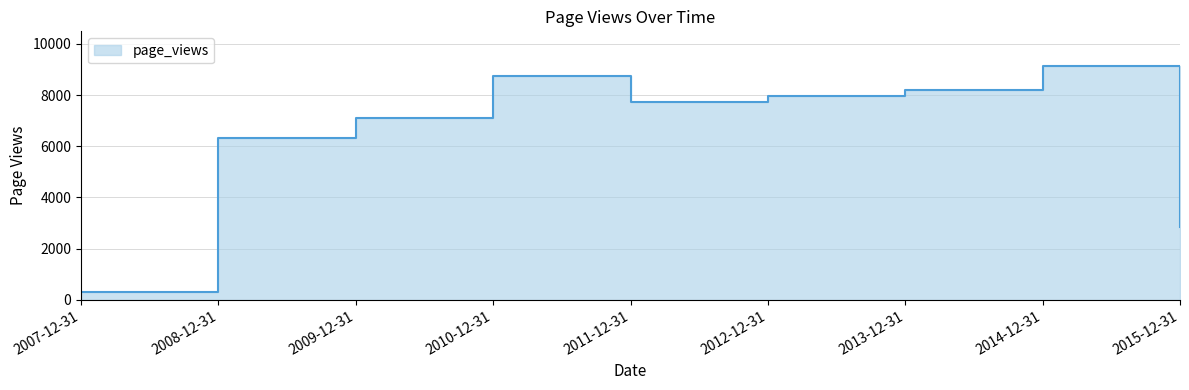

Reading left to right, extract all data points from this chart.

2007-12-31=305	2008-12-31=6319	2009-12-31=7089	2010-12-31=8760	2011-12-31=7712	2012-12-31=7978	2013-12-31=8190	2014-12-31=9121	2015-12-31=2851